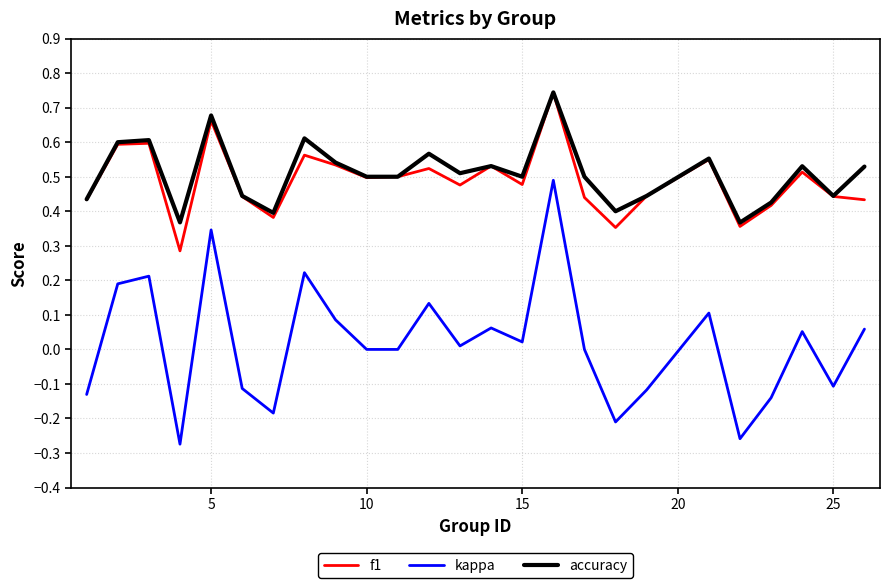

True or false: kappa and accuracy intersect in this chart.

False